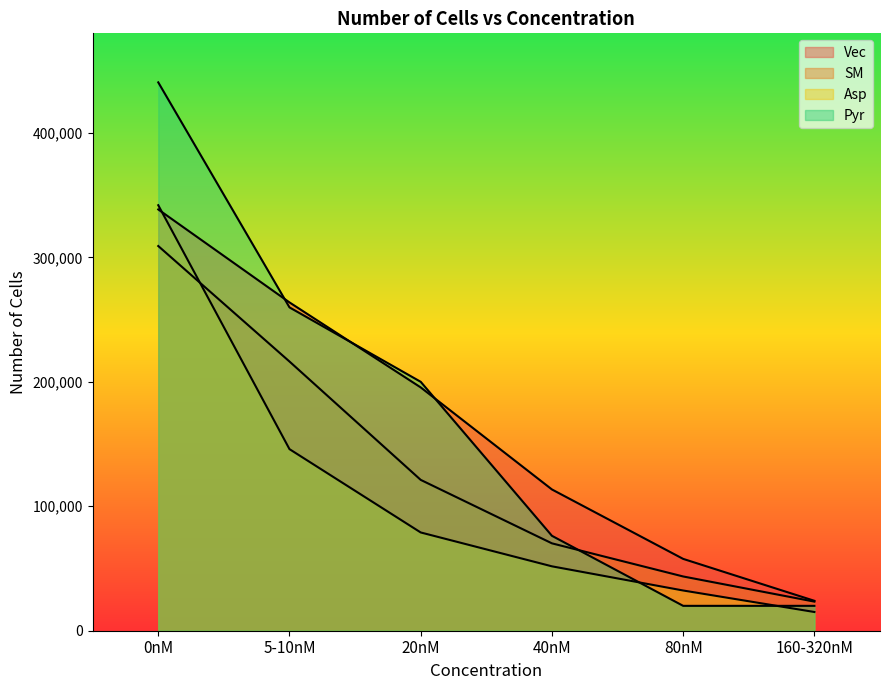

What is the minimum value for Vec?

24040